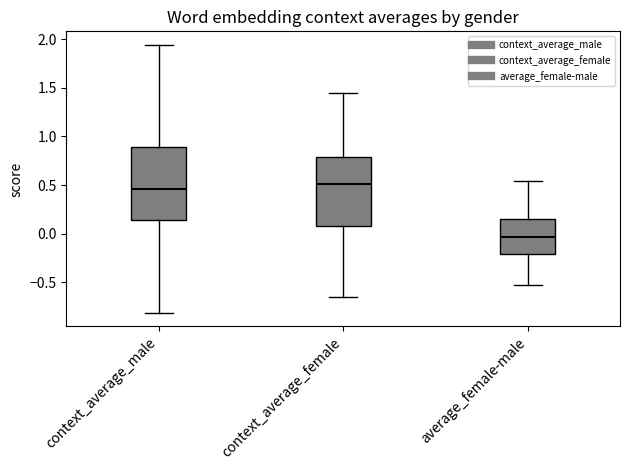

Where is the upper edge of the box for context_average_male on the y-axis? The values are not printed on the chart, so give them approximately, as read against the axis.

0.90